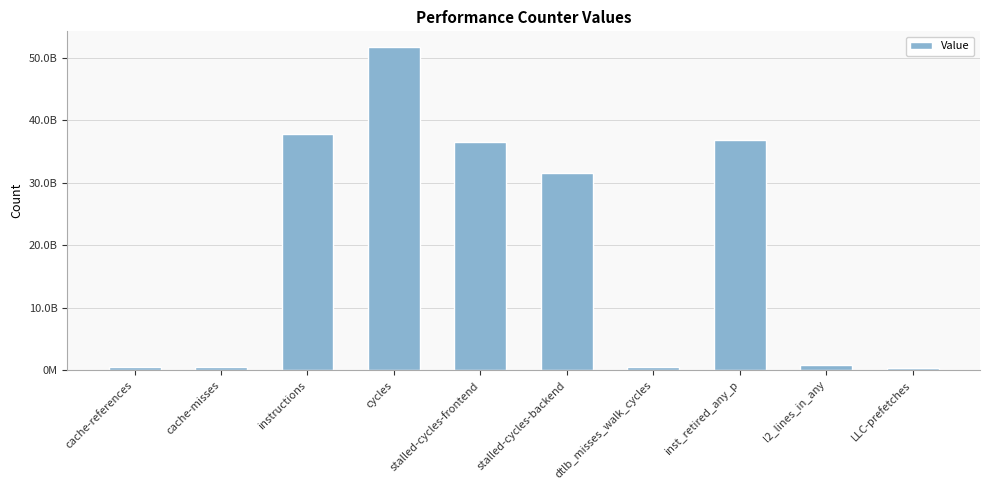

Is it true that the value at instructions is 56872459678?

False